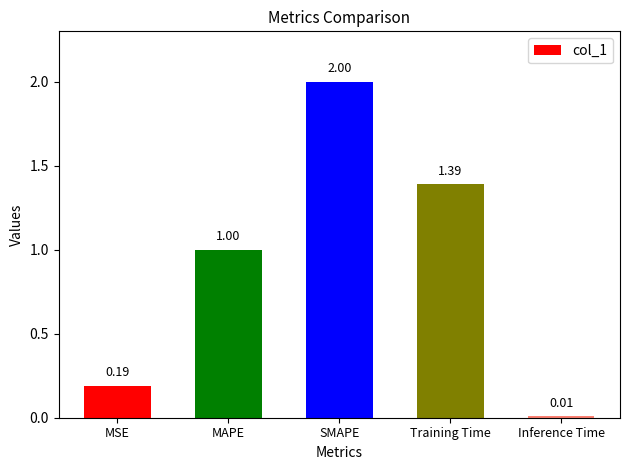

What is the maximum value shown in the chart?

2.0